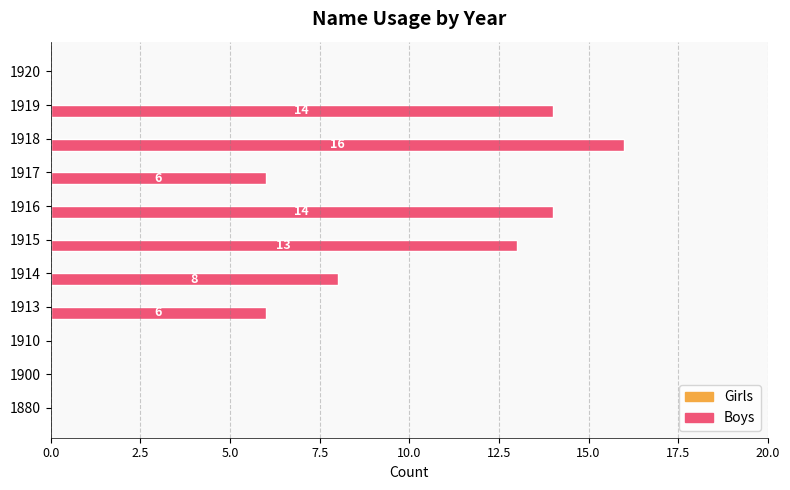

What is the greatest value displayed?

16